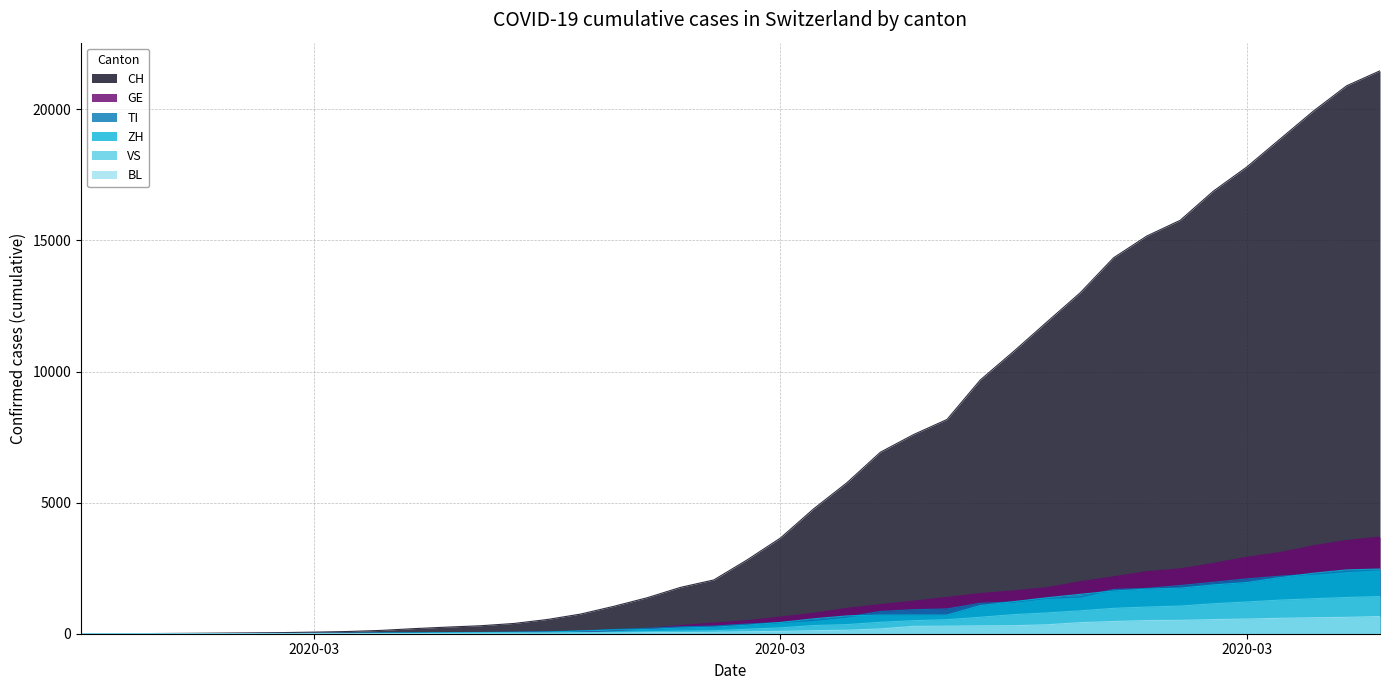

At which category is the sum across all series the highest?

2020-04-04